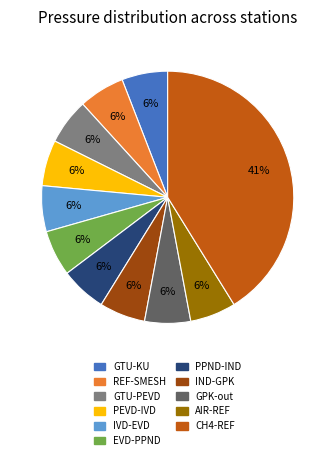

Does any single category account for the majority?

No